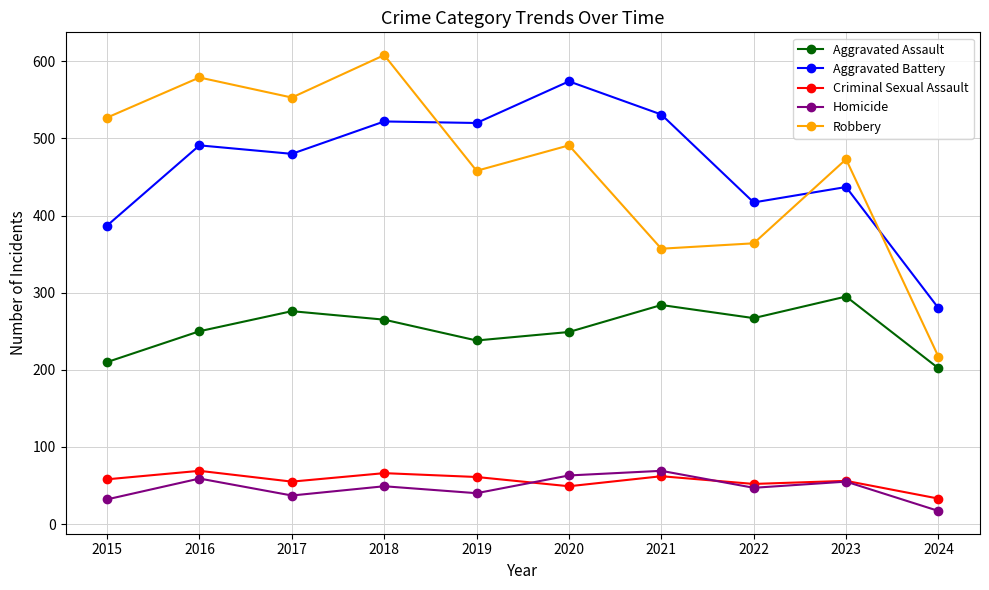

What is the minimum value for Homicide?

17